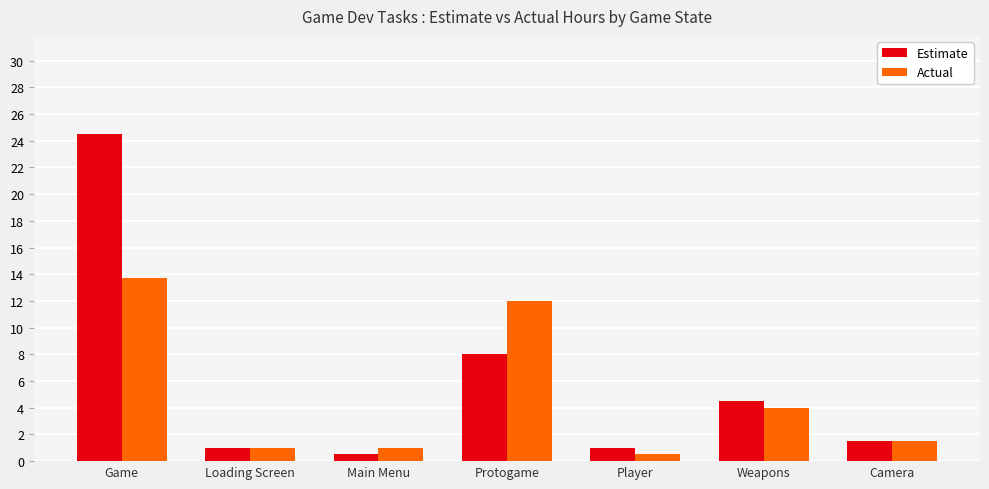

The Estimate series shows 4.5 at Weapons. True or false?

True